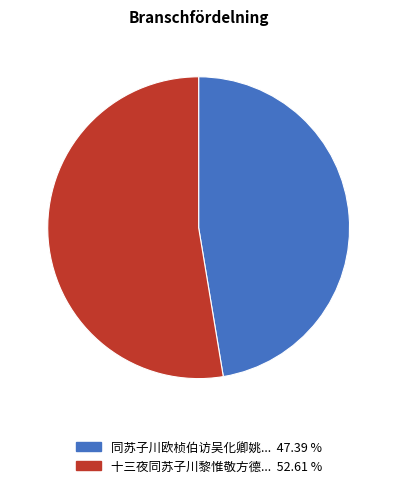

Does any single category account for the majority?

Yes